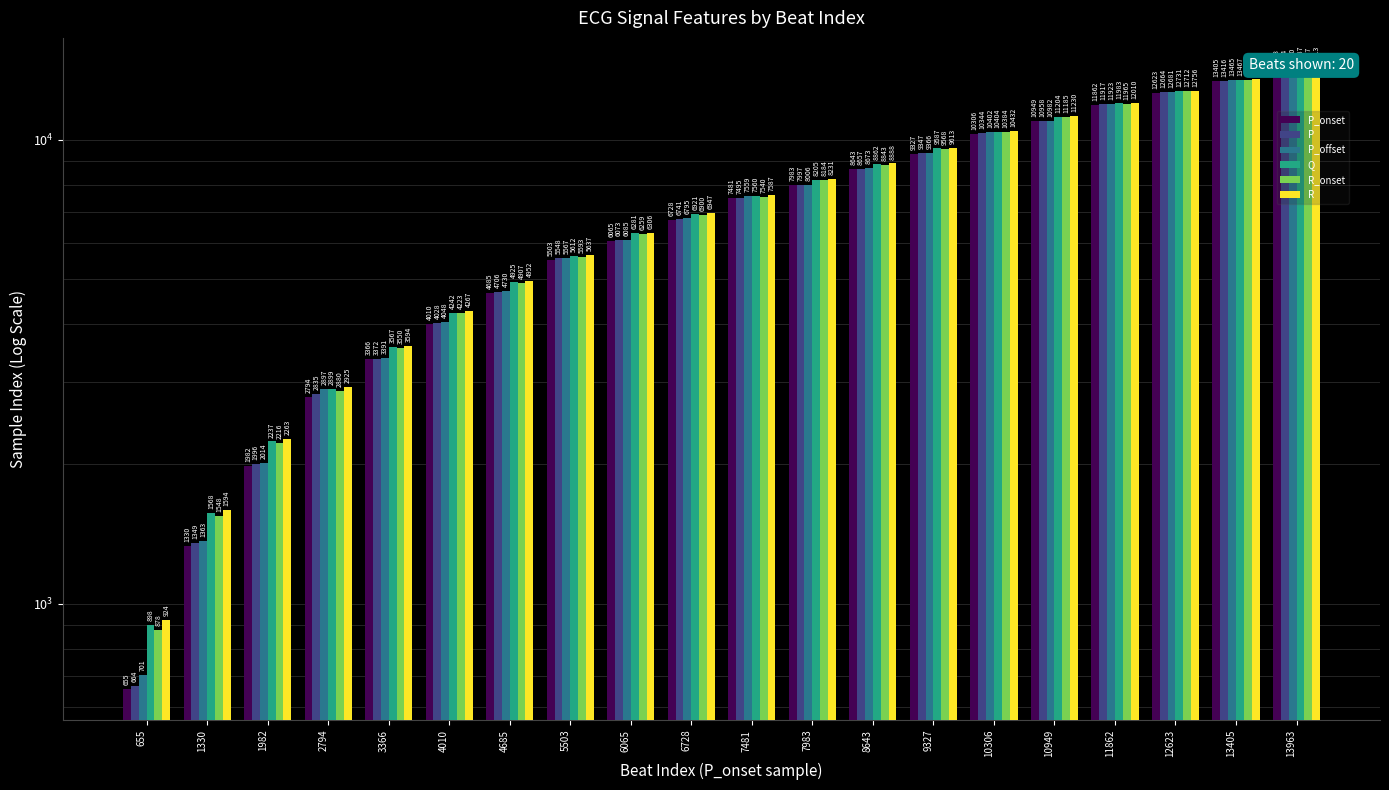

Rank the categories by Q value from highest to lowest.

13963, 13405, 12623, 11862, 10949, 10306, 9327, 8643, 7983, 7481, 6728, 6065, 5503, 4685, 4010, 3366, 2794, 1982, 1330, 655